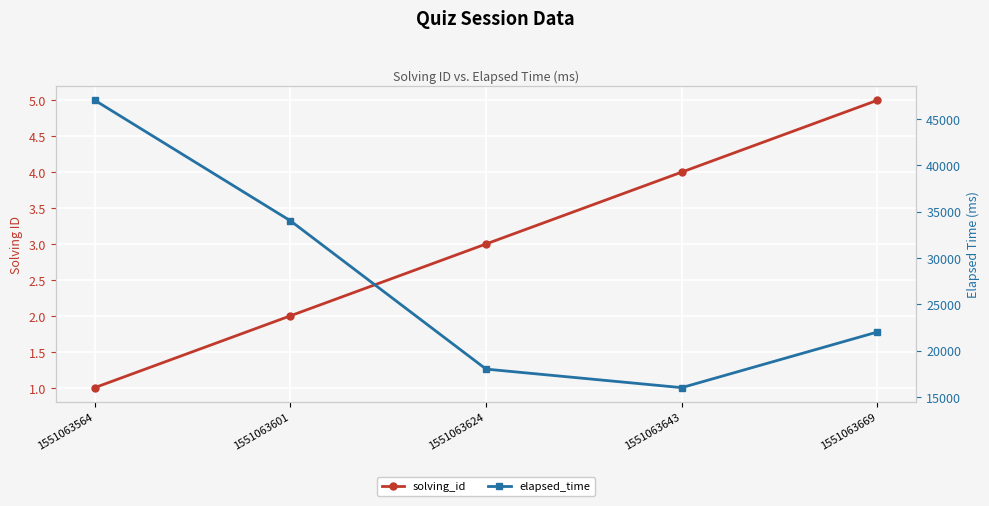

List the series in order of their overall mean, highest first.

elapsed_time, solving_id